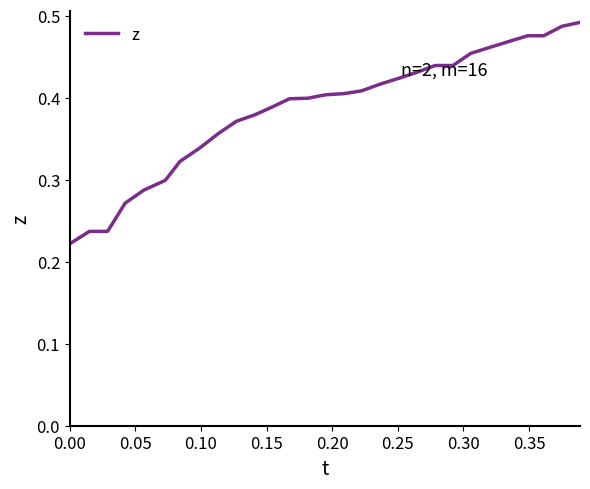

Does the chart display data point markers on the line(s)?

No